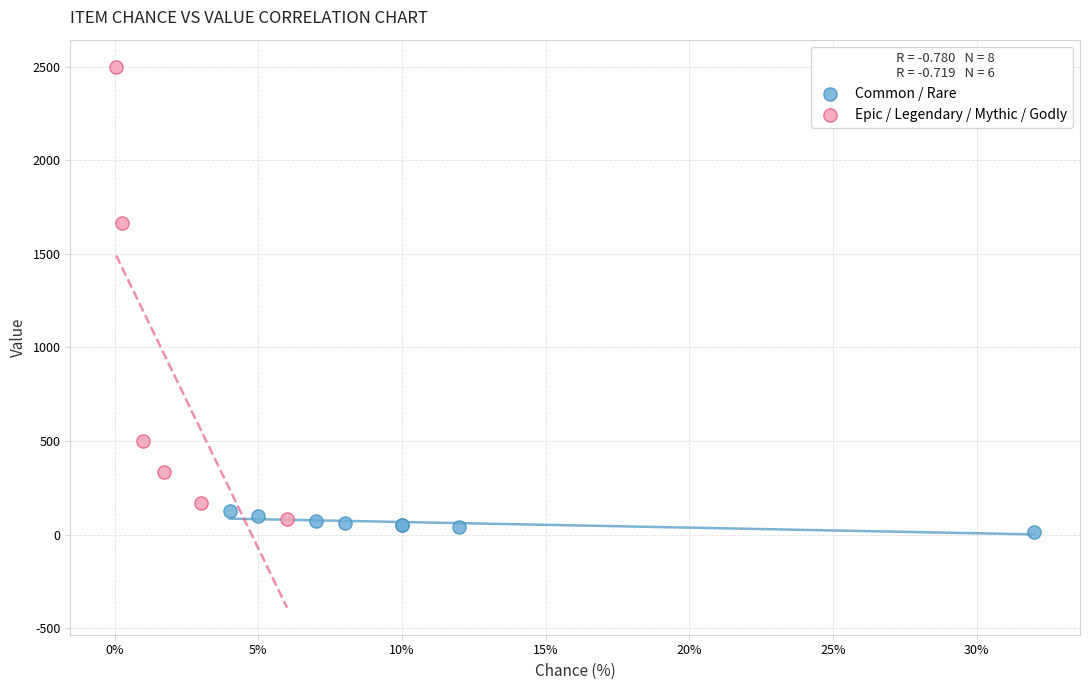

Which series has the widest spread of Y values?

Epic / Legendary / Mythic / Godly